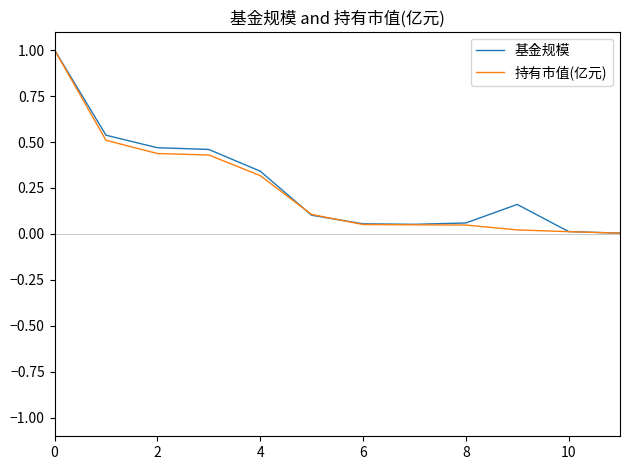

What is the greatest value displayed?

1.0